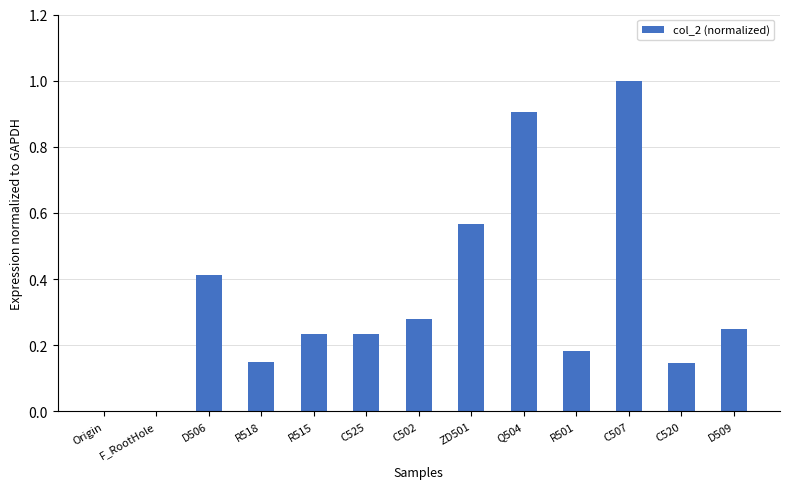

Which has a higher value, R501 or R518?

R501